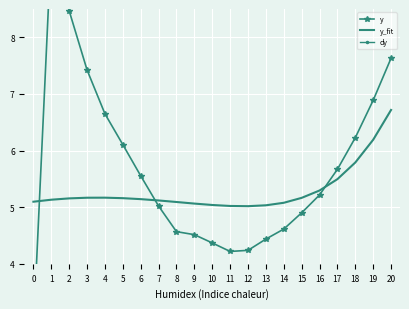

Rank the categories by y_fit value from highest to lowest.

20, 19, 18, 17, 16, 4, 3, 15, 5, 2, 6, 1, 7, 0, 8, 14, 9, 10, 13, 11, 12